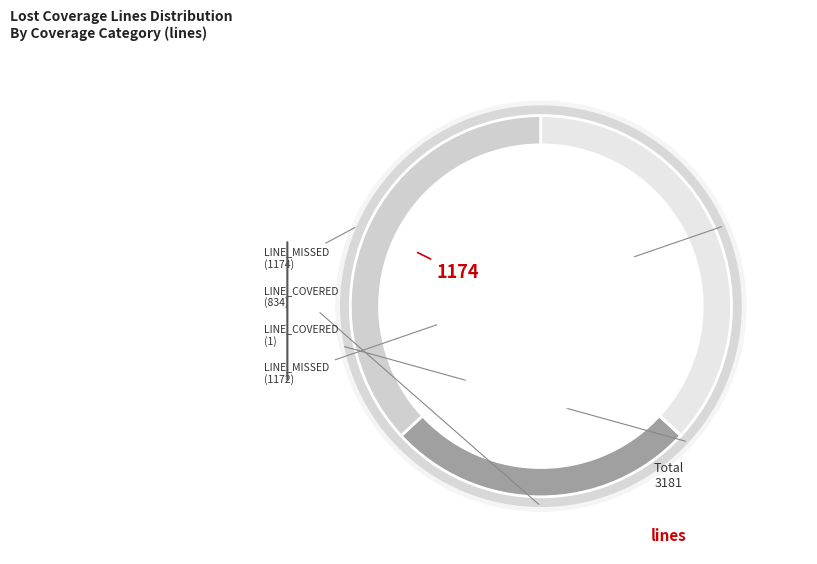

To the nearest percent, what is the combined percentage of LINE_COVERED (834) and LINE_COVERED (1)?

26%